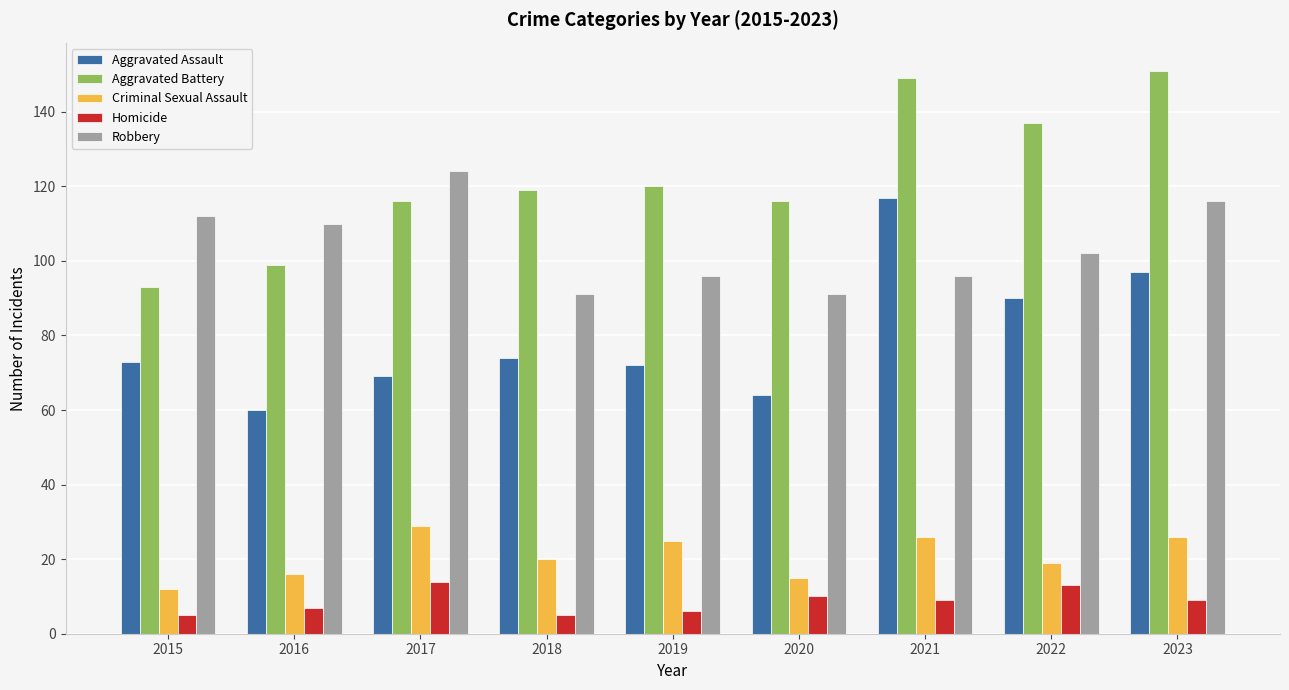

Is it true that Criminal Sexual Assault equals 9 at 2018?

False